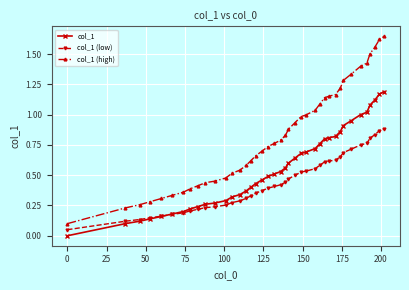

Which series has the largest total across all categories?

col_1 (high)